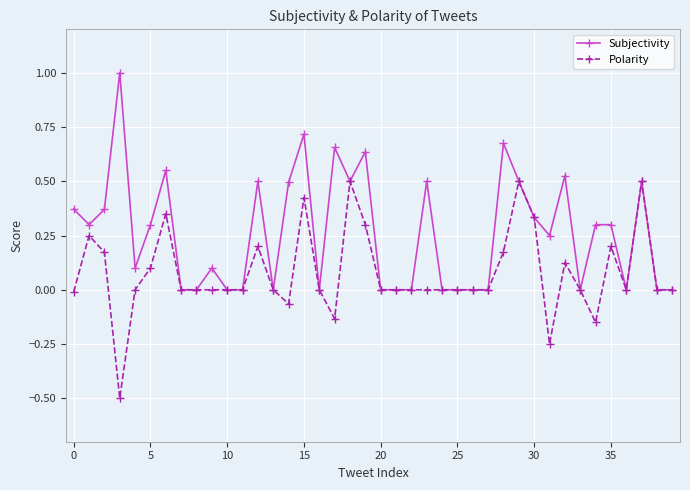

What is the value of the Subjectivity point at the 4th from the left?

1.0